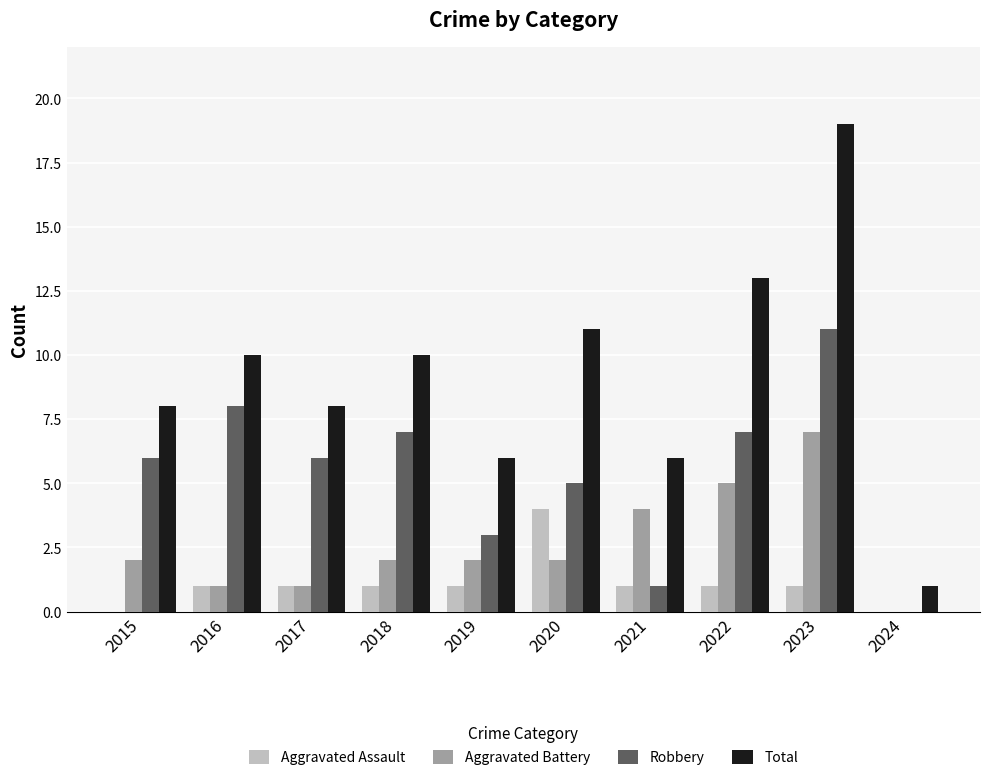

At which category does the chart reach its peak across all series?

2023